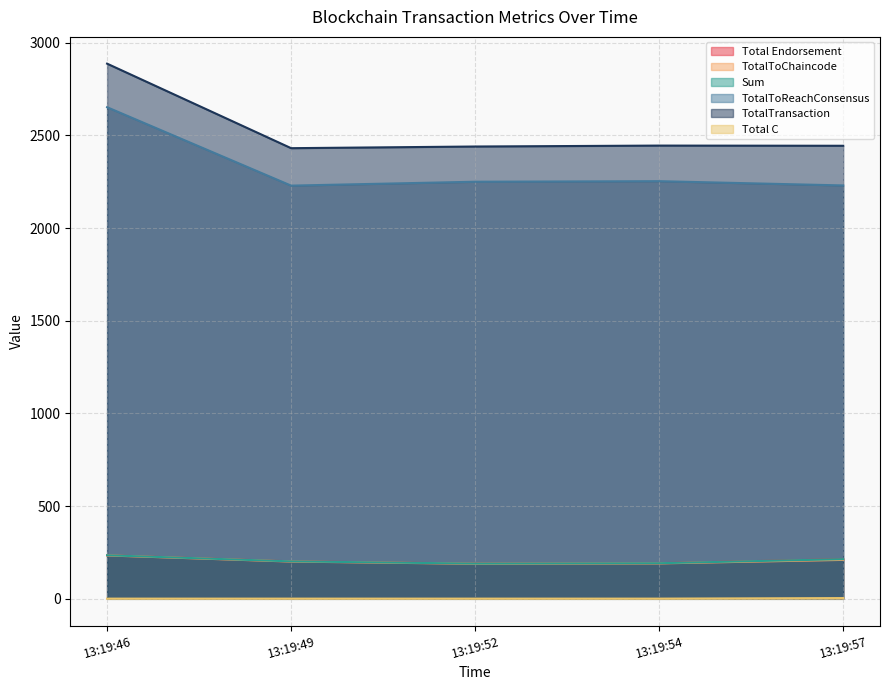

What is the smallest value displayed?

1